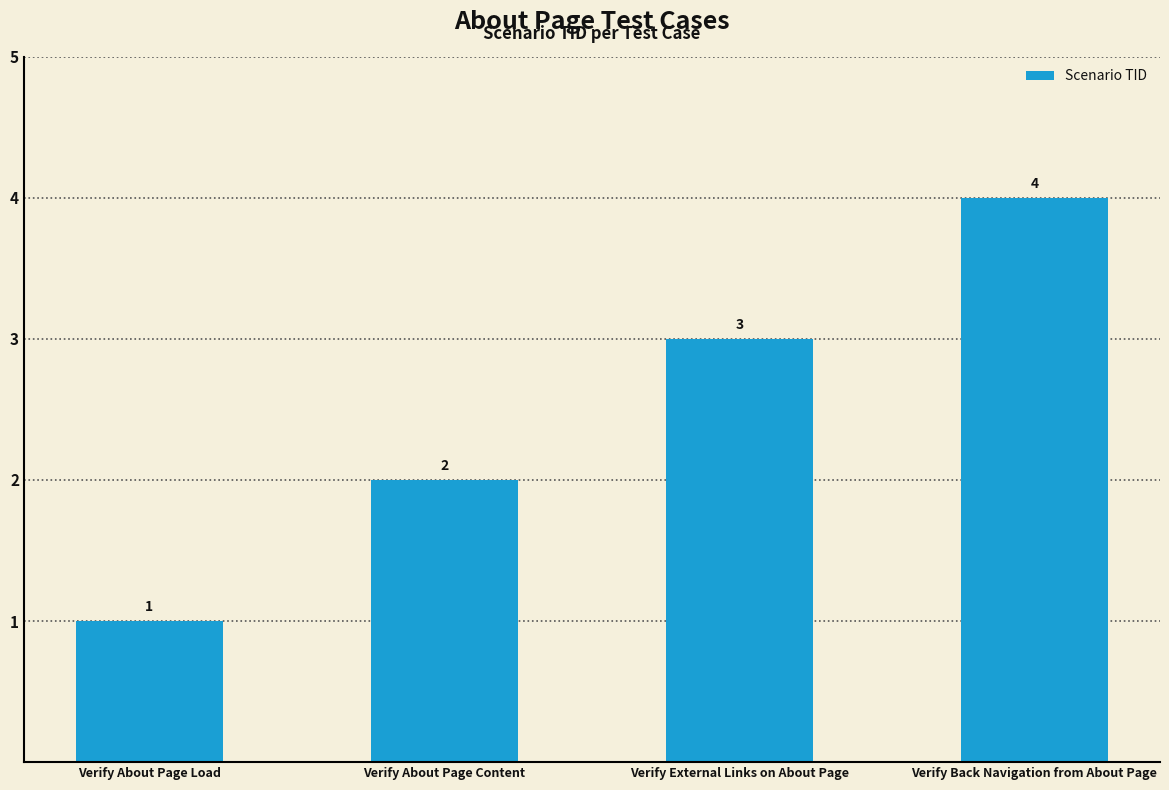

Are the bars horizontal?

No